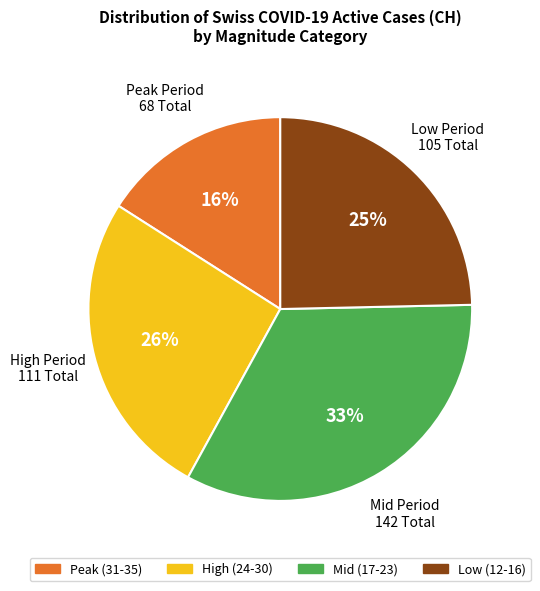

To the nearest percent, what is the difference between the largest and smallest slice percentages?

17%